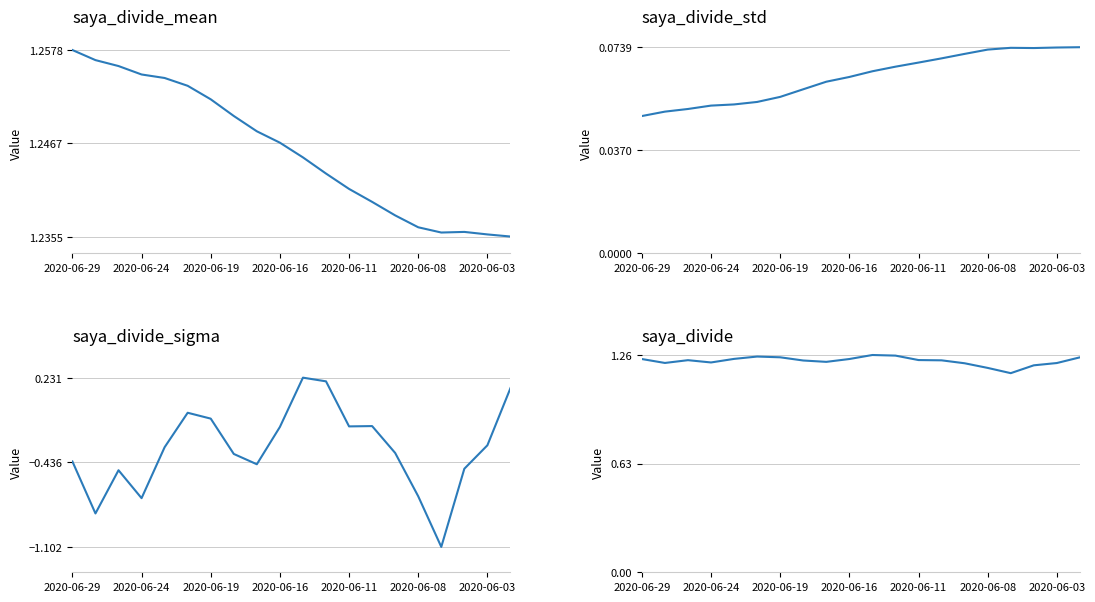

Is this an area chart (filled region under the line)?

No